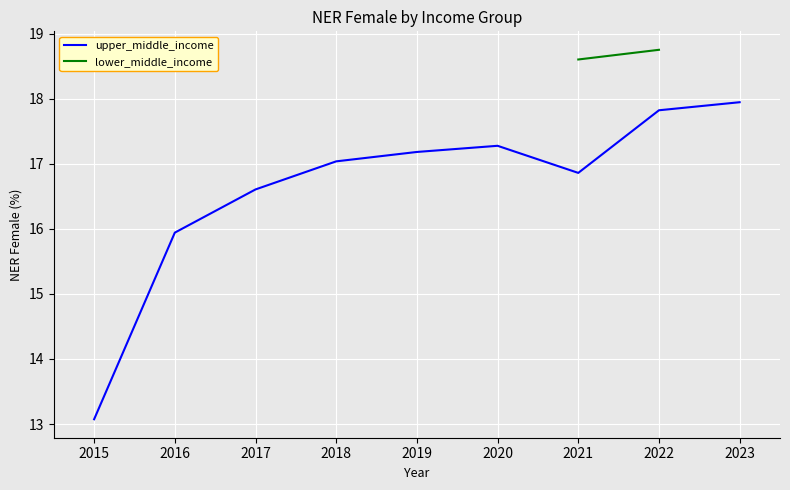

What is the minimum value shown in the chart?

13.1